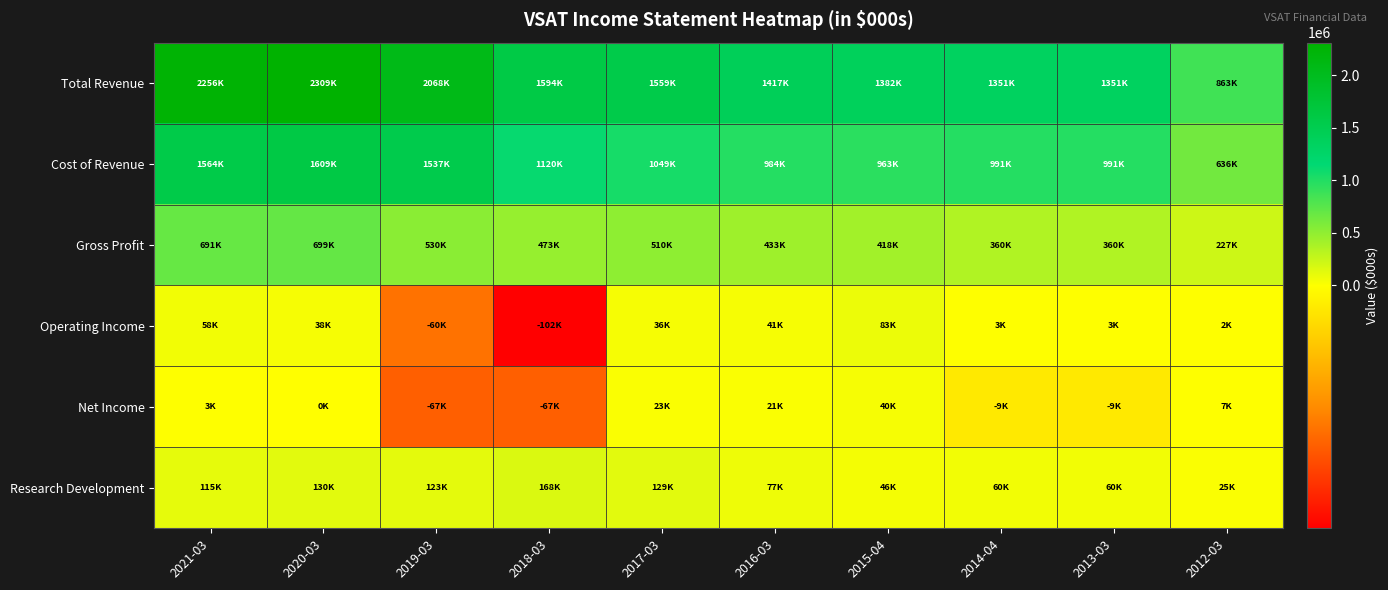

Reading right to left, transcribe all the data shown in this chart.

Total Revenue: 2012-03=863600	2013-03=1351500	2014-04=1351500	2015-04=1382500	2016-03=1417400	2017-03=1559300	2018-03=1594600	2019-03=2068300	2020-03=2309200	2021-03=2256100
Cost of Revenue: 2012-03=636000	2013-03=991300	2014-04=991300	2015-04=963900	2016-03=984300	2017-03=1049000	2018-03=1120800	2019-03=1537700	2020-03=1609700	2021-03=1564300
Gross Profit: 2012-03=227600	2013-03=360200	2014-04=360200	2015-04=418600	2016-03=433100	2017-03=510400	2018-03=473800	2019-03=530500	2020-03=699600	2021-03=691800
Operating Income: 2012-03=2200	2013-03=3300	2014-04=3300	2015-04=83100	2016-03=41100	2017-03=36500	2018-03=-102400	2019-03=-60600	2020-03=38400	2021-03=58200
Net Income: 2012-03=7500	2013-03=-9400	2014-04=-9400	2015-04=40400	2016-03=21700	2017-03=23800	2018-03=-67300	2019-03=-67600	2020-03=-200	2021-03=3700
Research Development: 2012-03=25000	2013-03=60700	2014-04=60700	2015-04=46700	2016-03=77200	2017-03=129600	2018-03=168300	2019-03=123000	2020-03=130400	2021-03=115800